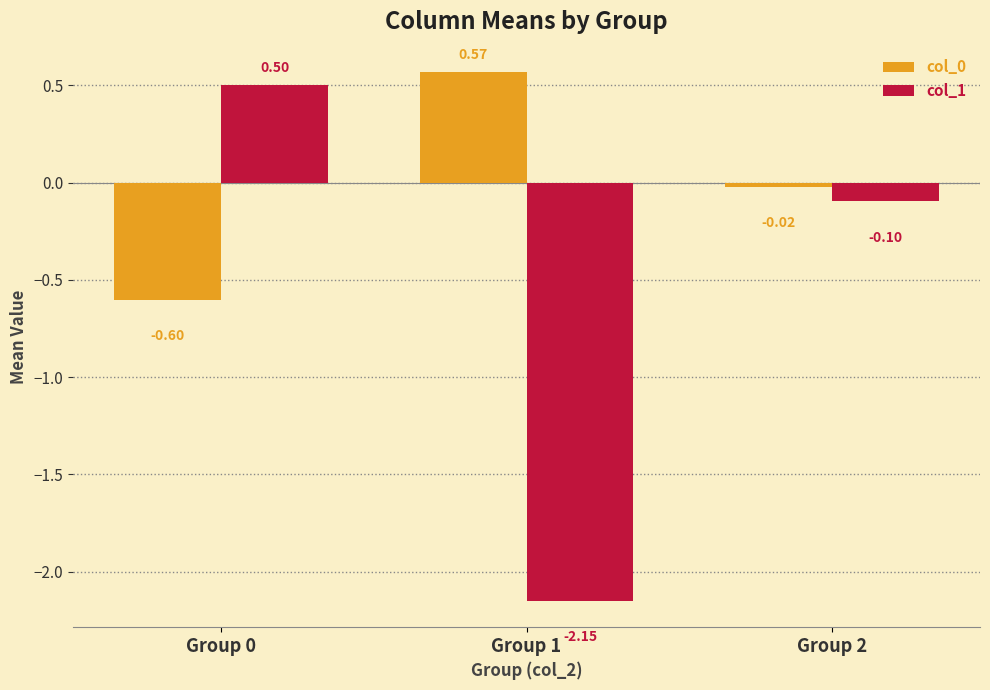

Which series has the largest range (max minus min)?

col_1